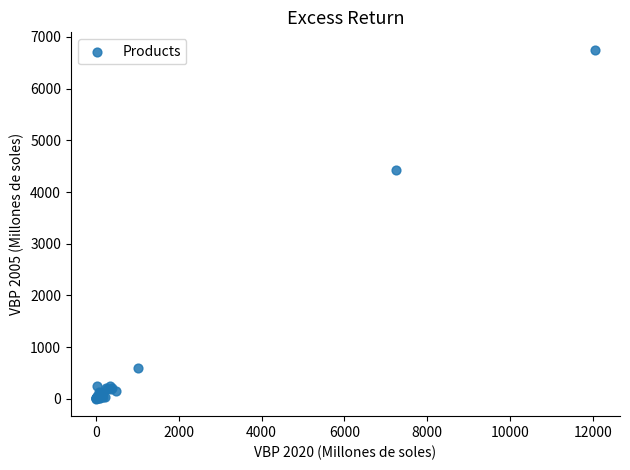

What Y value in the scatter plot is closest to 3376?

4426.9